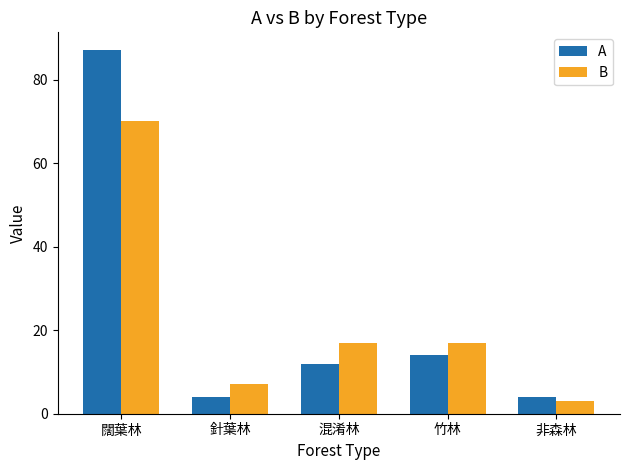

What is the total value across all series at 竹林?

31